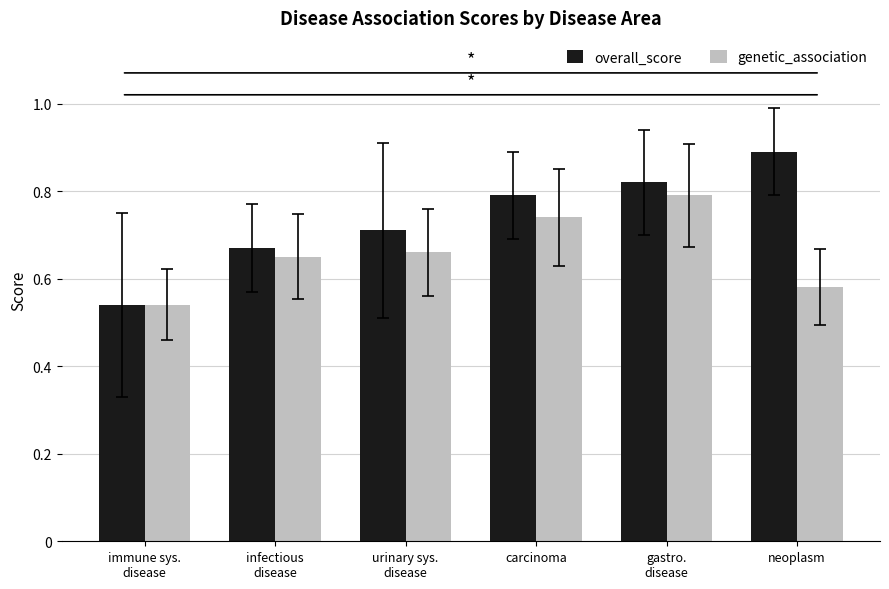

What is the sum of all overall_score values?

4.4